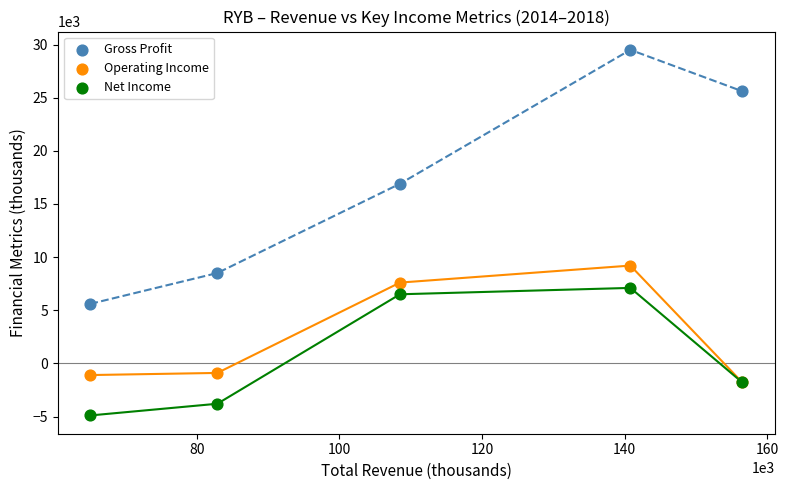

Which series reaches the maximum Y coordinate?

Gross Profit